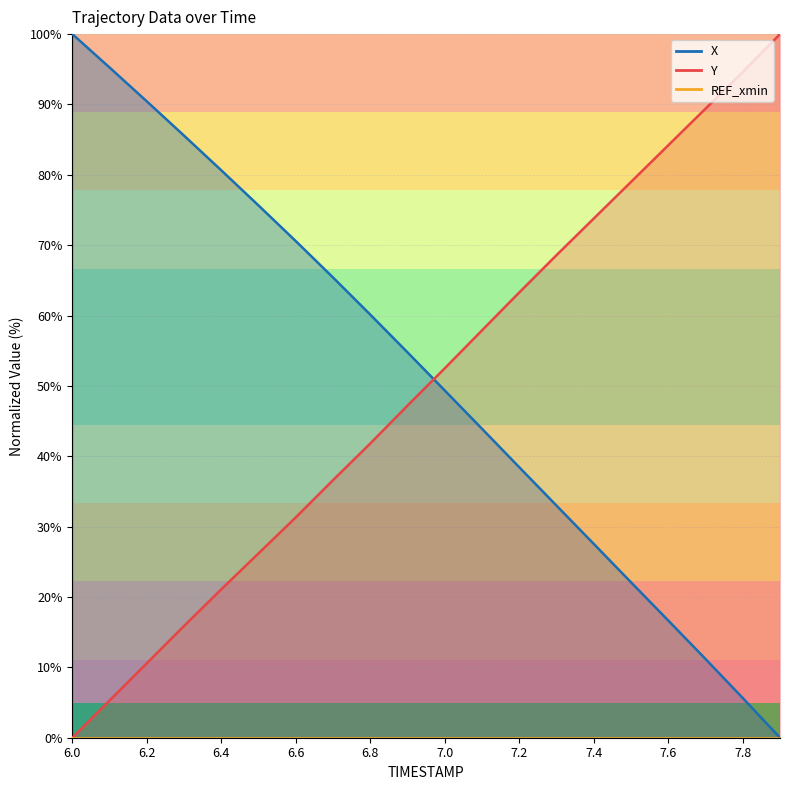

At which category is the sum across all series the highest?

6.7